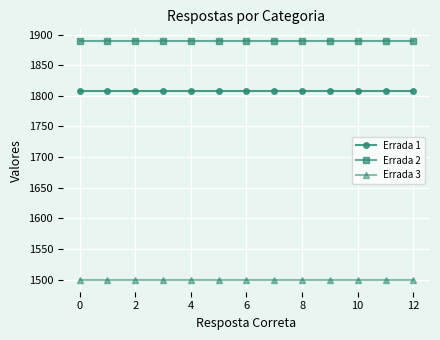

How many categories are shown in the chart?

13